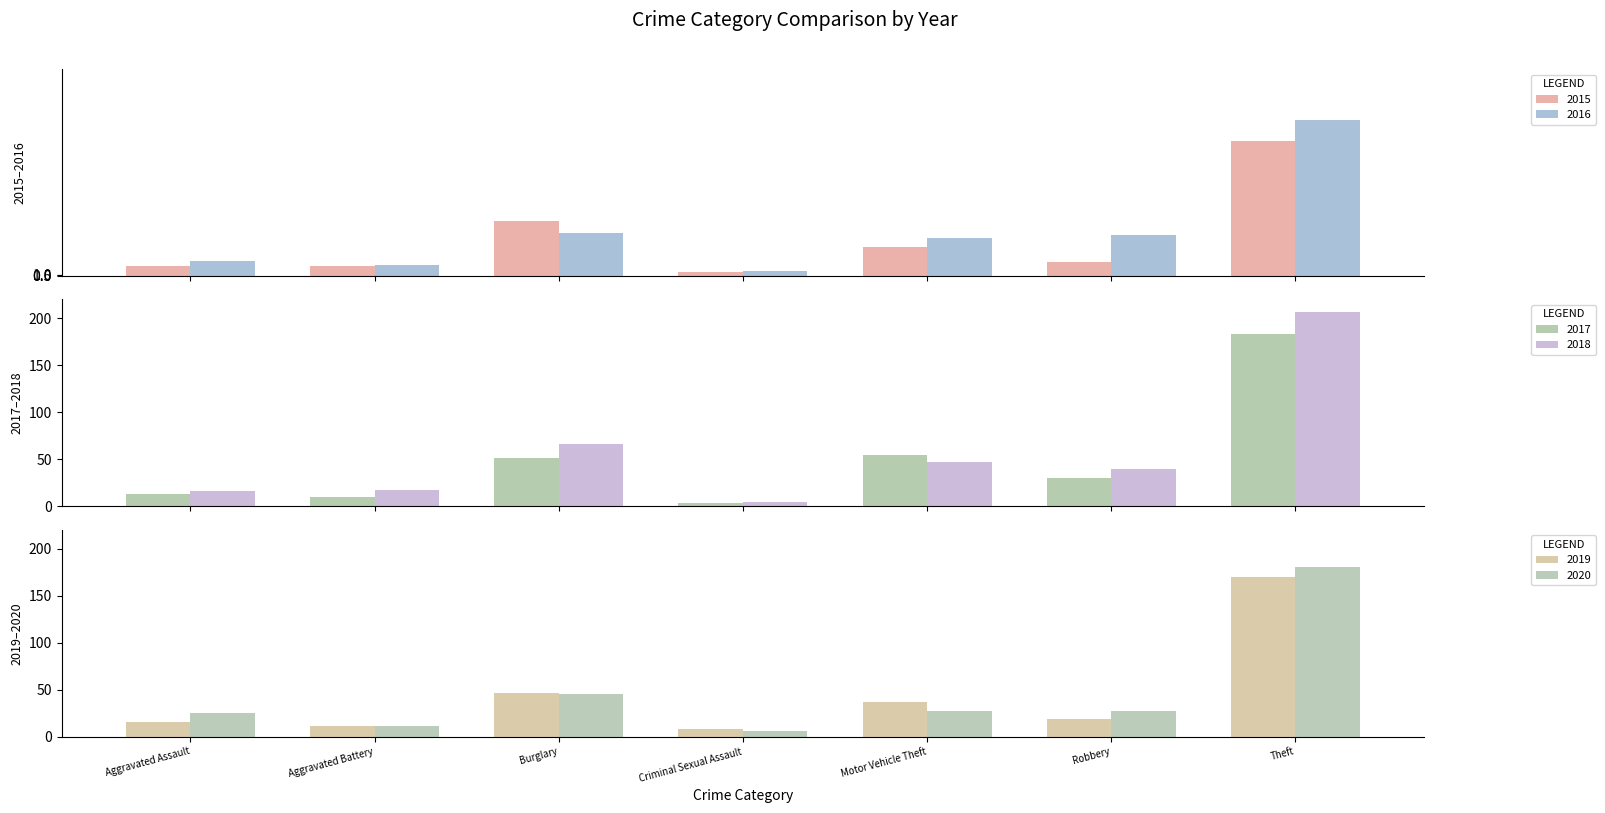

Rank the series at Aggravated Battery from lowest to highest value.

2015, 2017, 2019, 2020, 2016, 2018